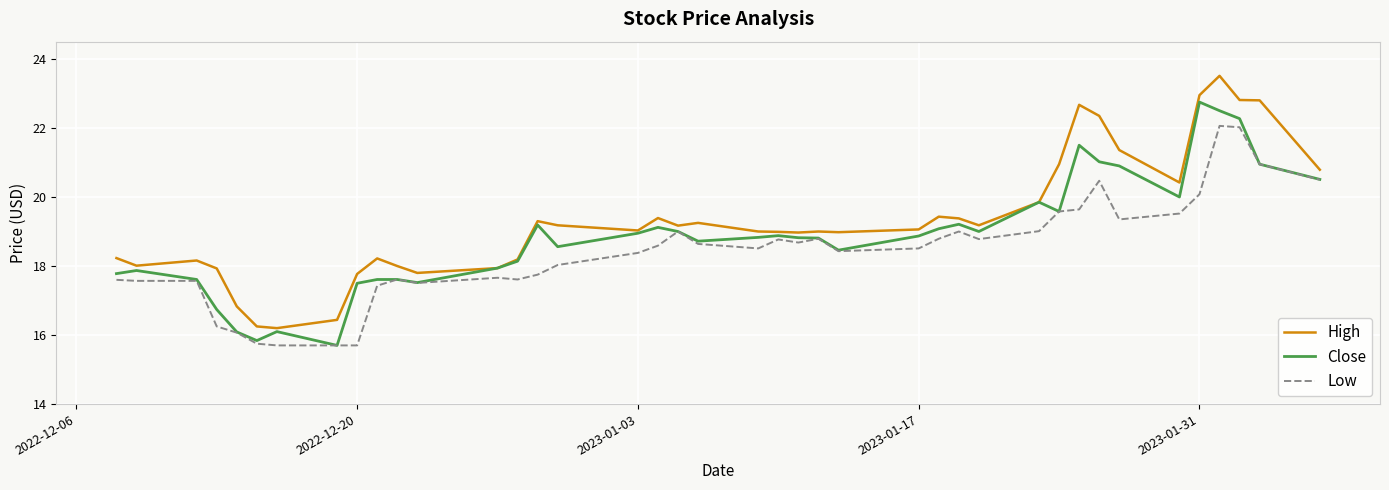

List the series in order of their peak value, highest first.

High, Close, Low